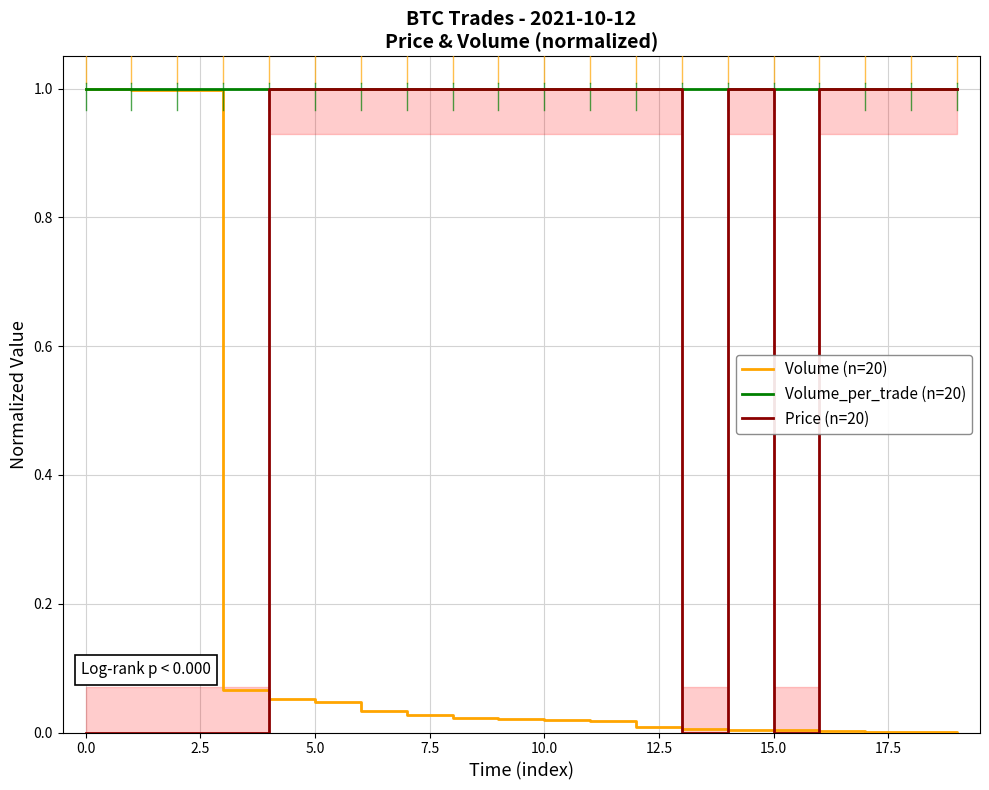

Which series has the widest spread of values?

Volume (n=20)